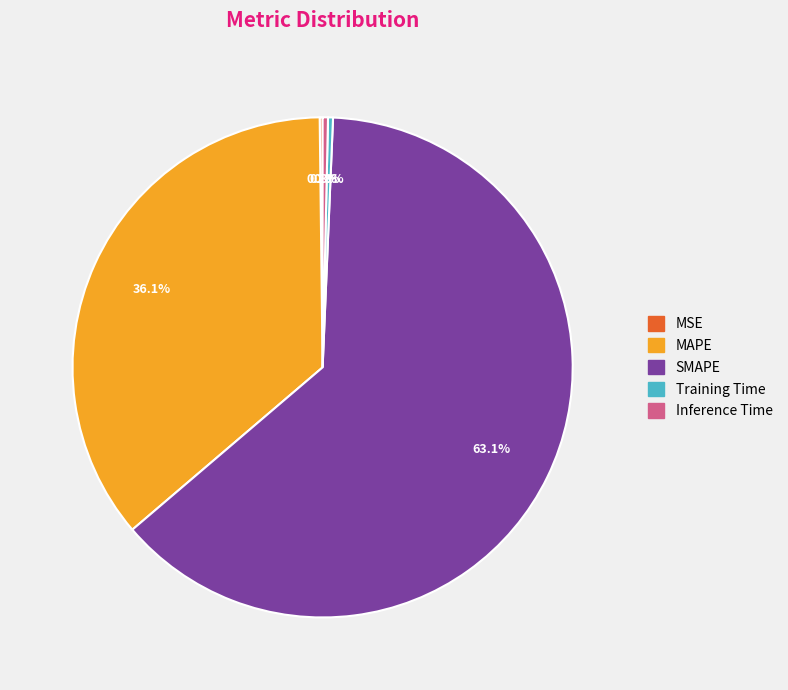

The MAPE slice represents 36% of the pie. True or false?

True